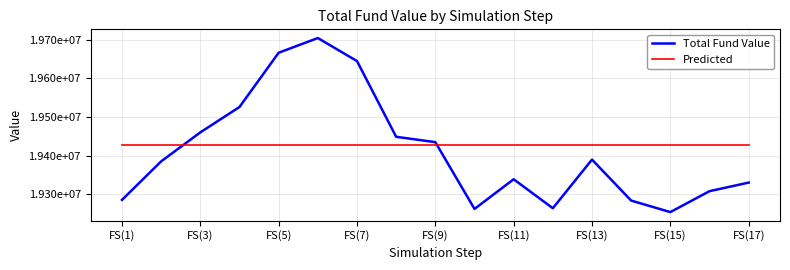

Which series has the largest total across all categories?

Predicted